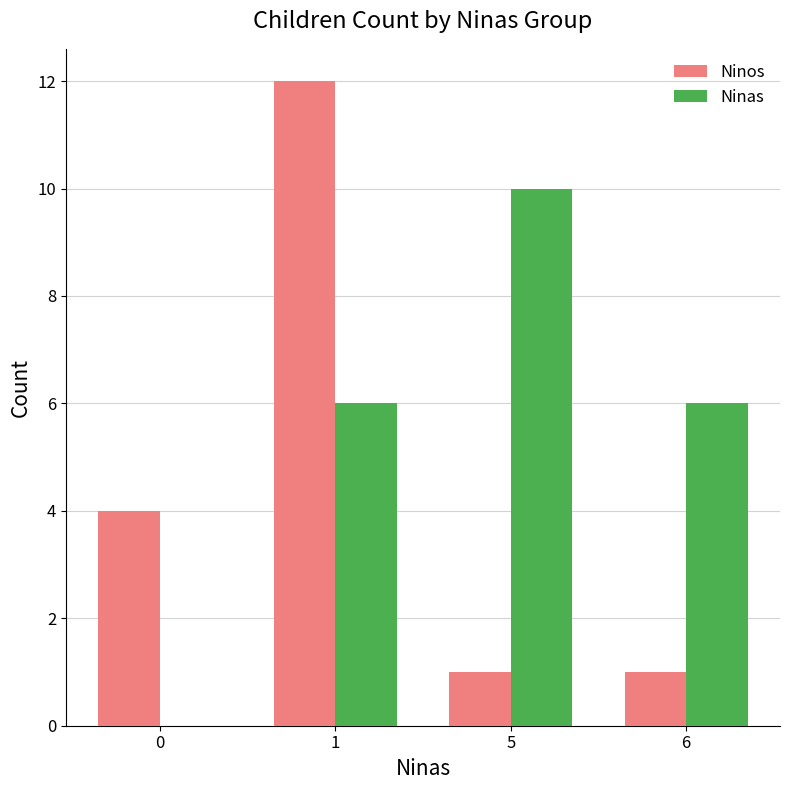

Reading left to right, transcribe all the data shown in this chart.

Ninos: 0=4	1=12	5=1	6=1
Ninas: 0=0	1=6	5=10	6=6